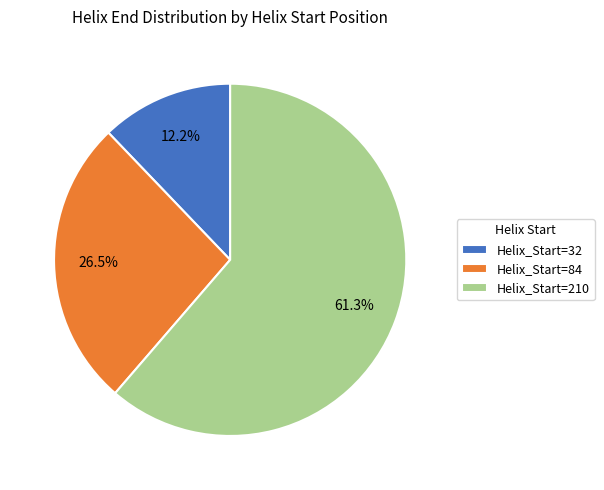

How many slices are in this pie chart?

3